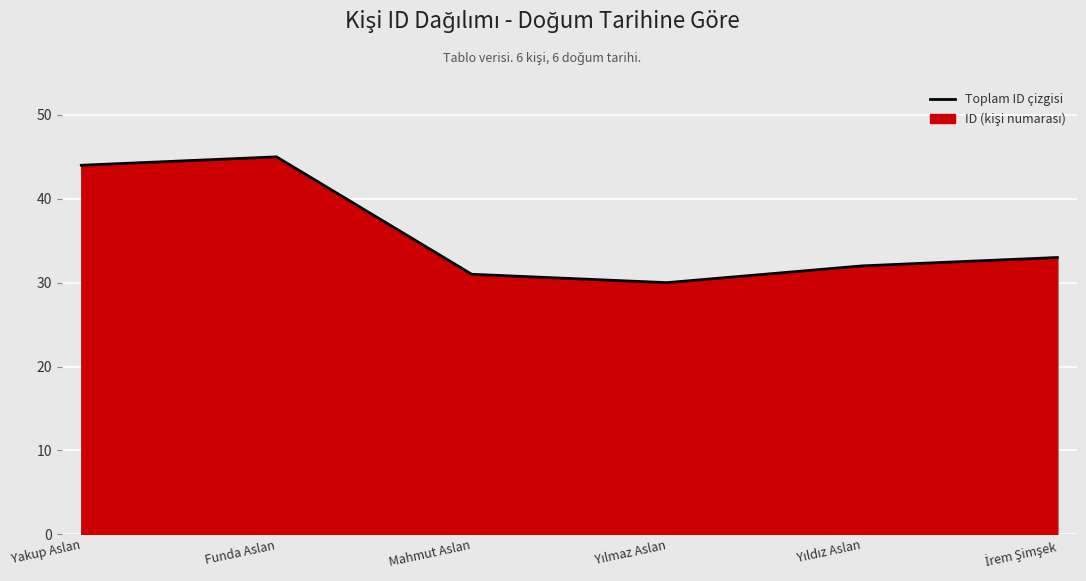

What is the difference between the maximum and second lowest values?

14